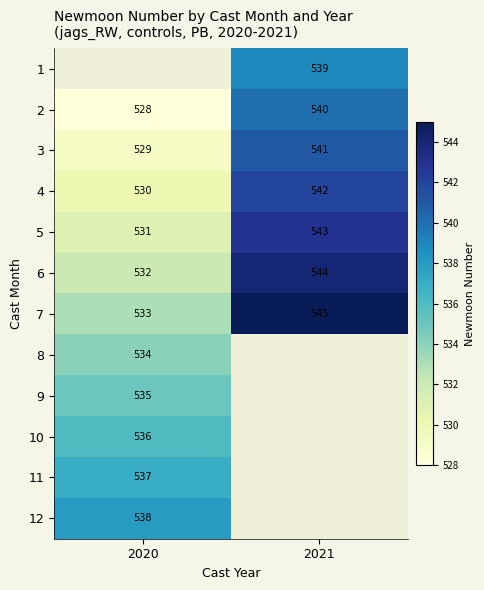

How many data points in 2 are less than 540?

1